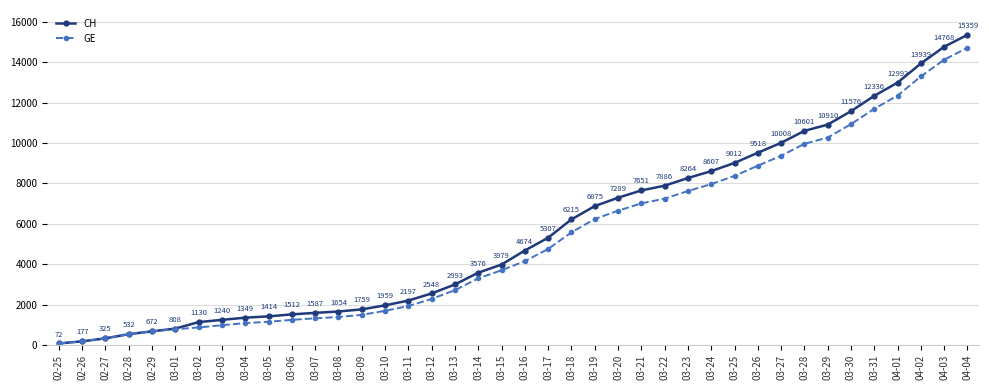

What is the maximum value shown in the chart?

15359